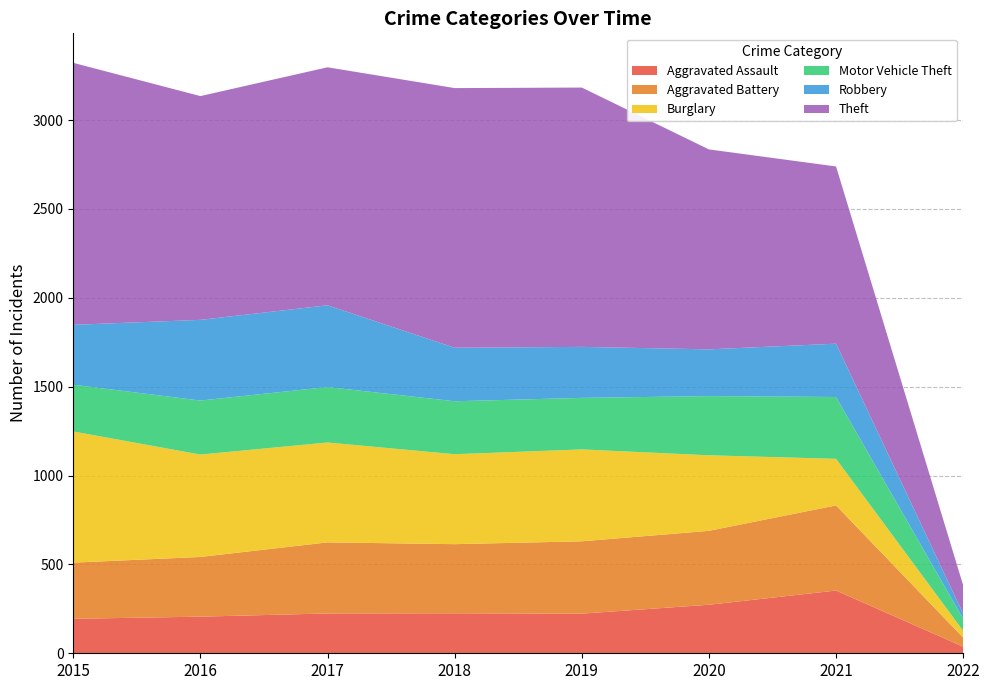

Reading left to right, list all the values displayed in this chart.

Aggravated Assault: 194	206	224	225	223	273	353	37
Aggravated Battery: 316	336	400	389	407	416	479	51
Burglary: 738	576	562	506	517	425	262	38
Motor Vehicle Theft: 263	304	312	298	290	333	348	68
Robbery: 337	454	460	301	287	263	300	29
Theft: 1474	1259	1339	1461	1459	1125	997	159